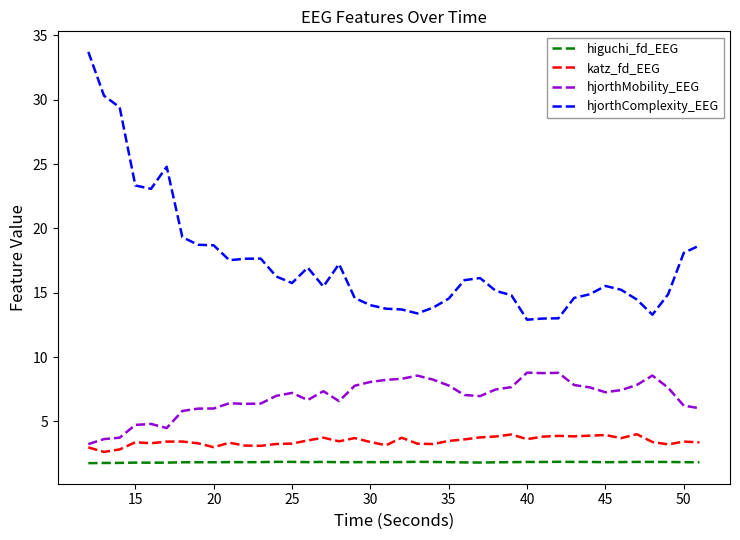

Which series has the widest spread of values?

hjorthComplexity_EEG